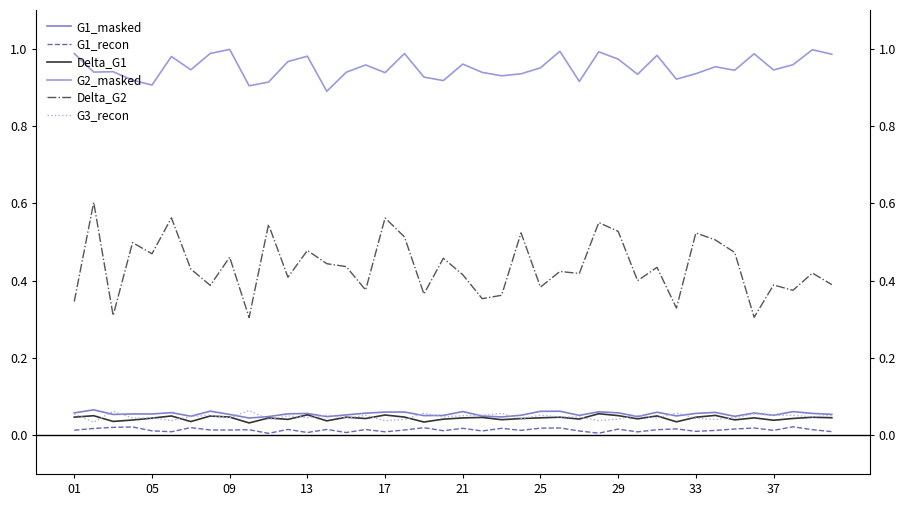

Is it true that G3_recon equals 0.1 at 09?

False